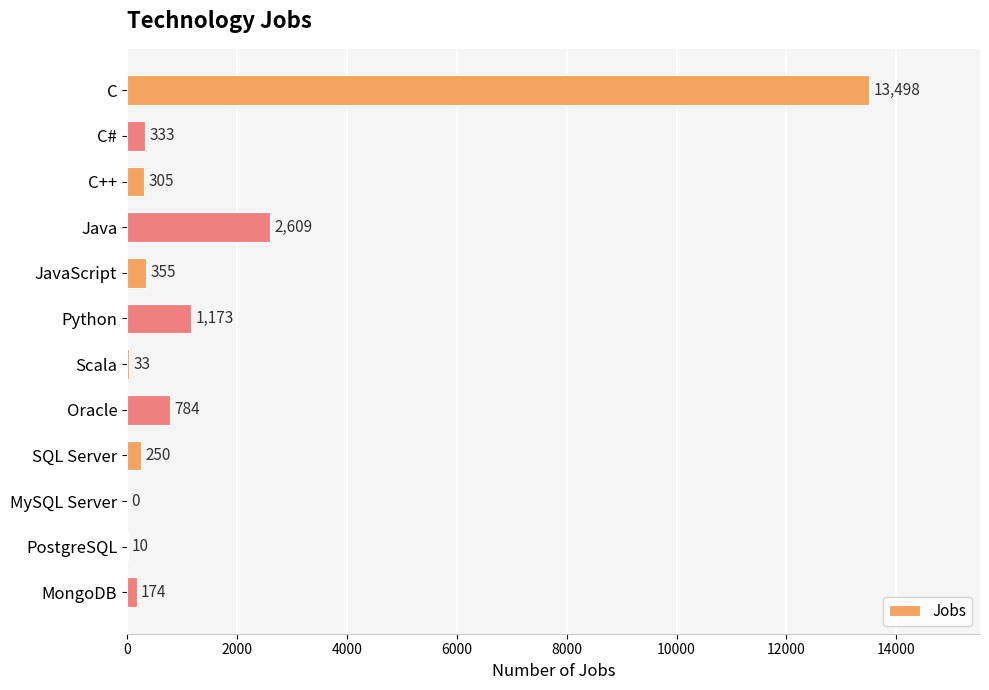

What is the change in value from JavaScript to Scala?

-322